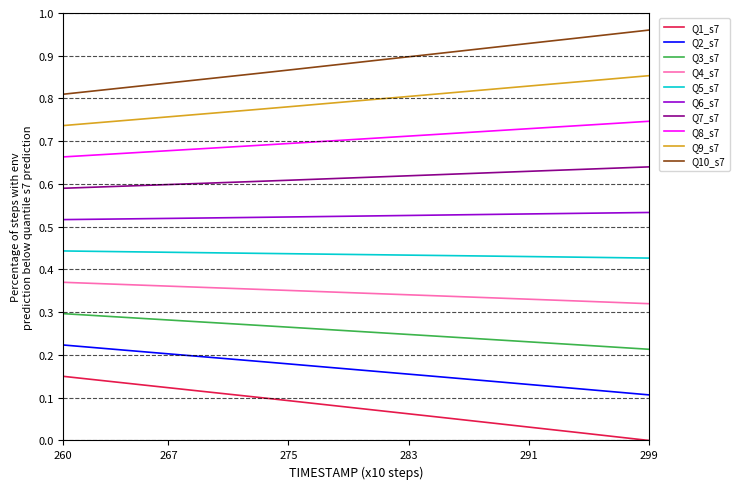

Which series has the largest total across all categories?

Q10_s7